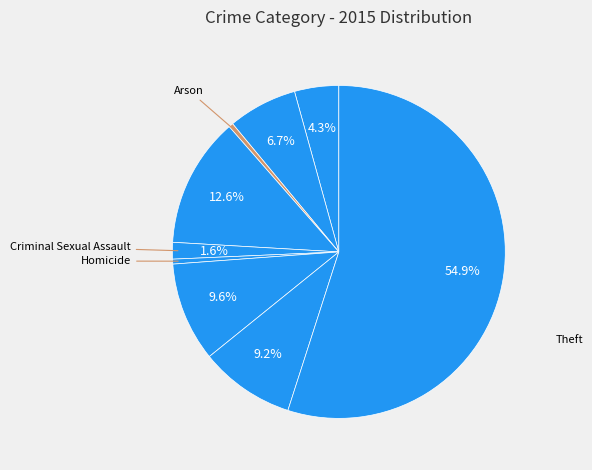

How many segments does this pie chart have?

9